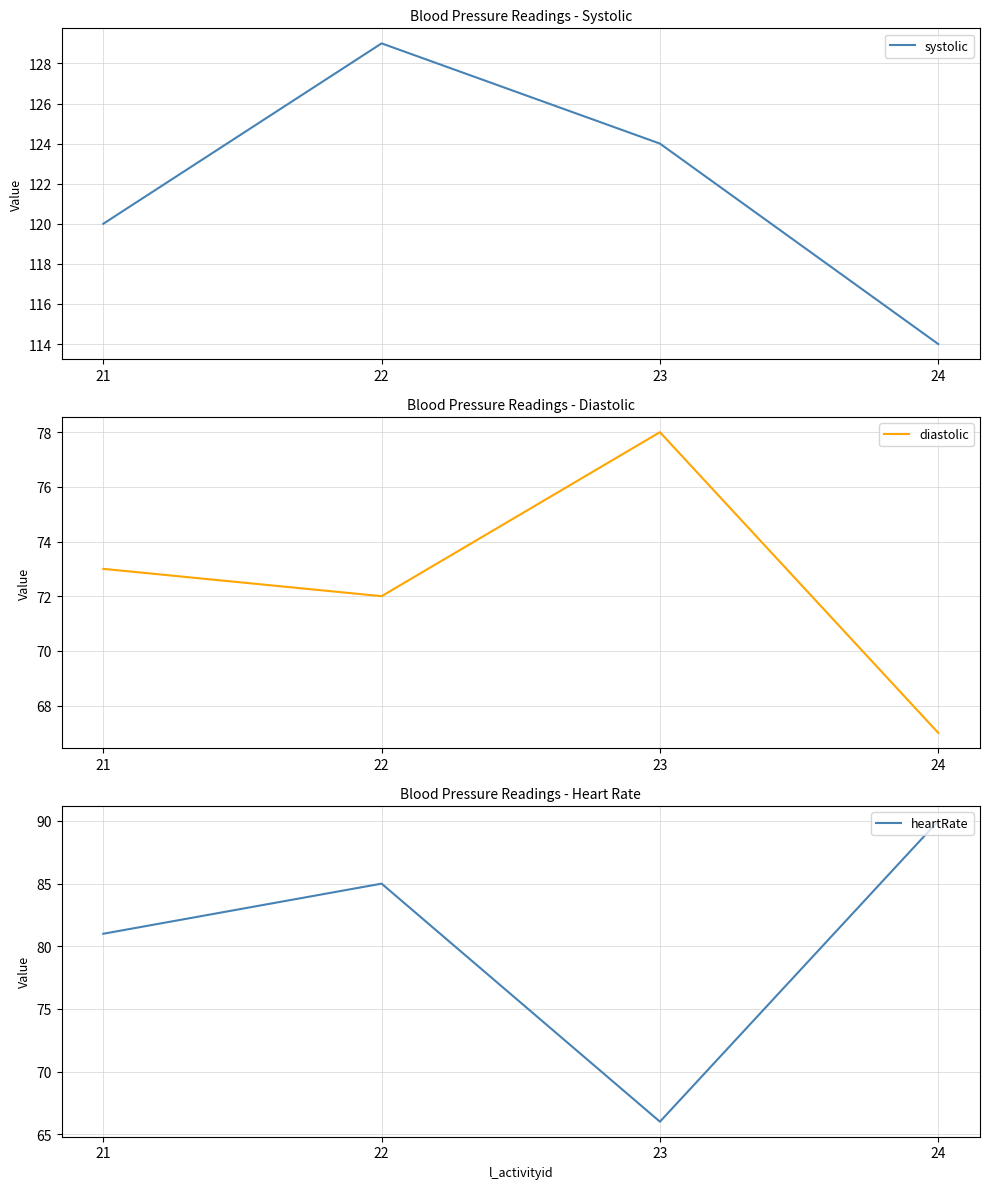

What is the value of the systolic point at the 2nd from the left?

129